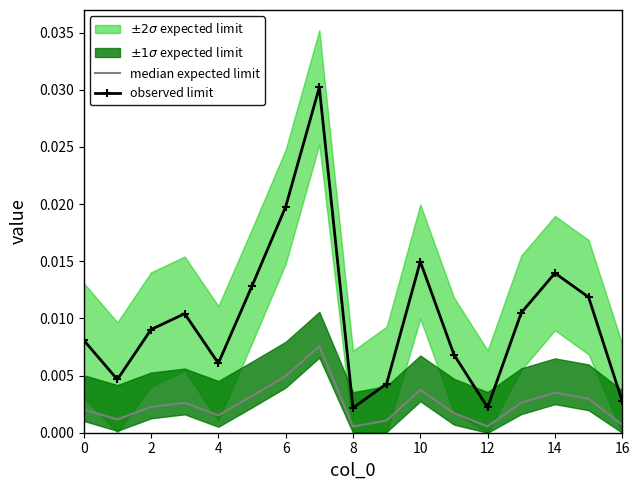

In observed limit, how many points are lower than both neighbors (excluding endpoints)?

4